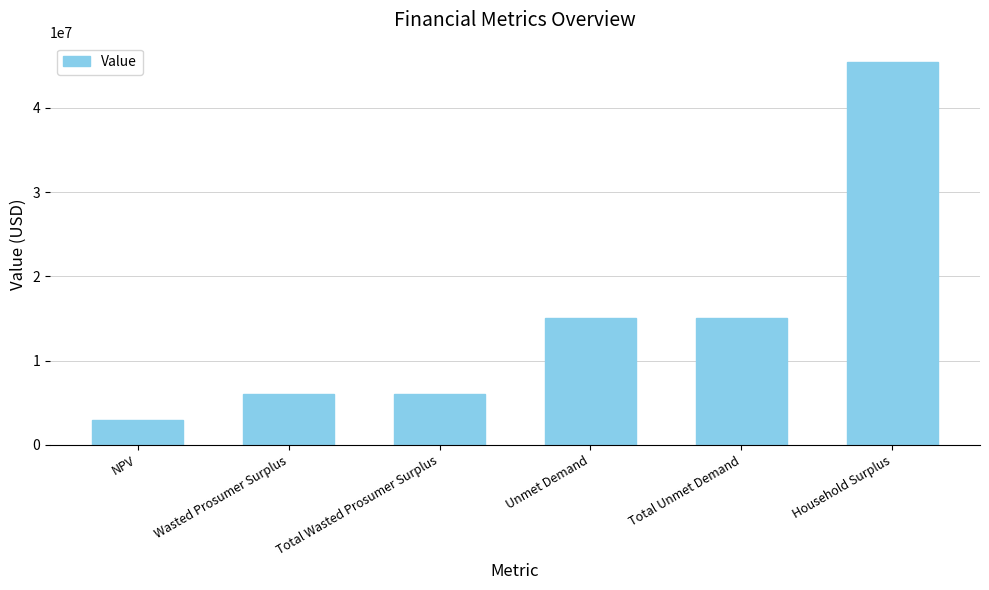

Is it true that the value at Household Surplus is 12303821.7?

False